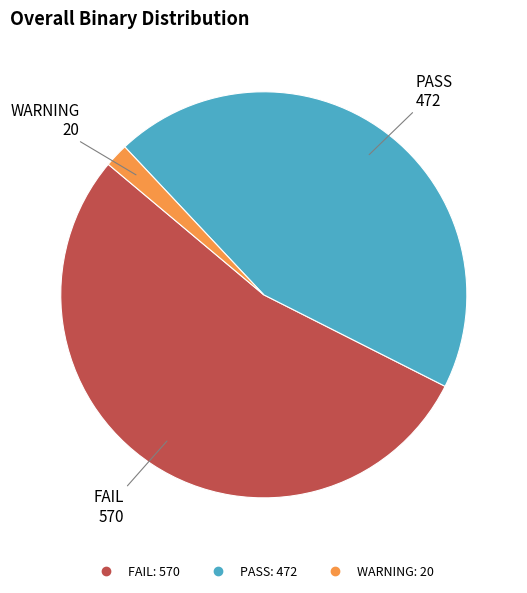

What is the largest slice in the pie chart?

FAIL